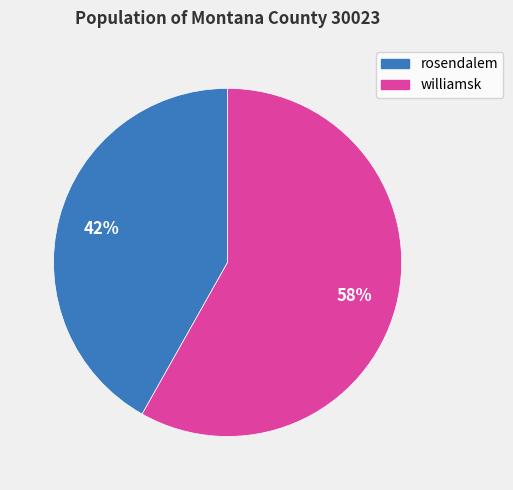

Is it true that williamsk is 58% of the pie?

True